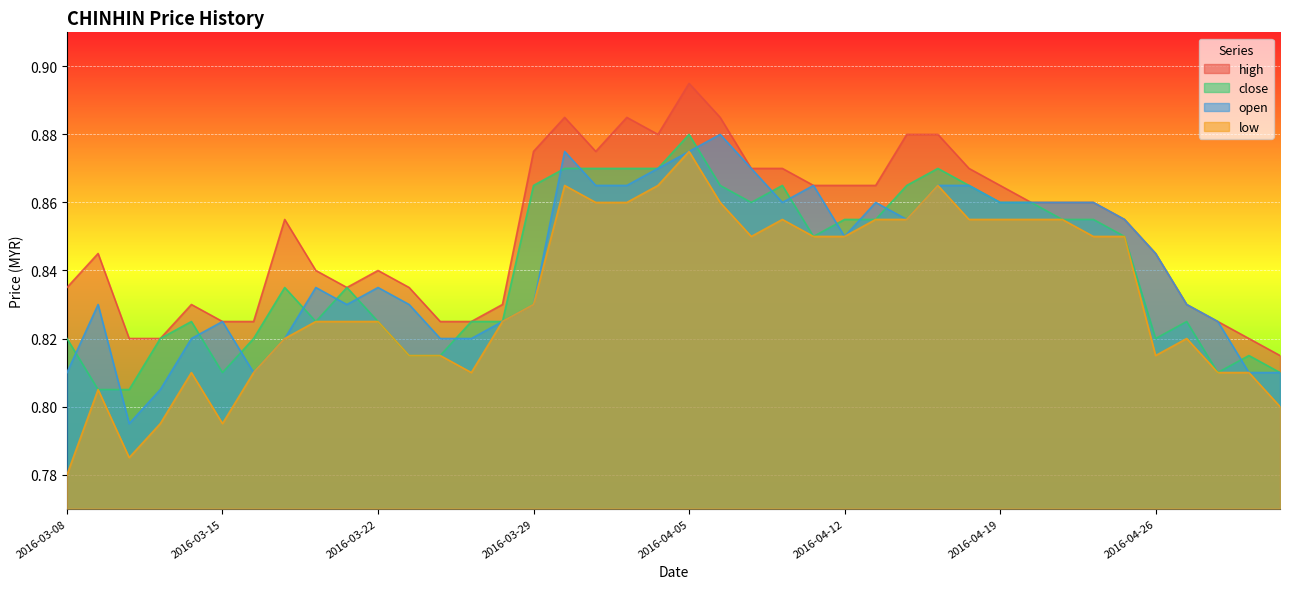

At how many categories does at least one series exceed 0?

40